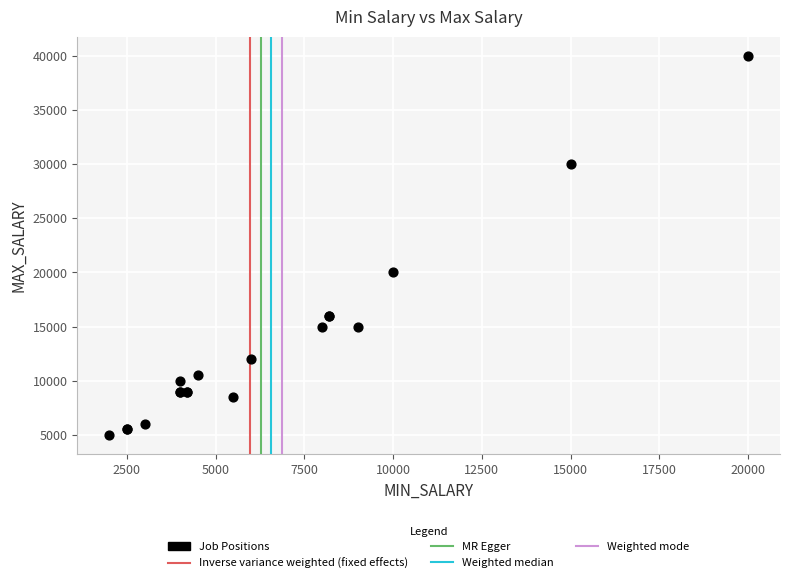

What Y value in the scatter plot is closest to 22500?

20000